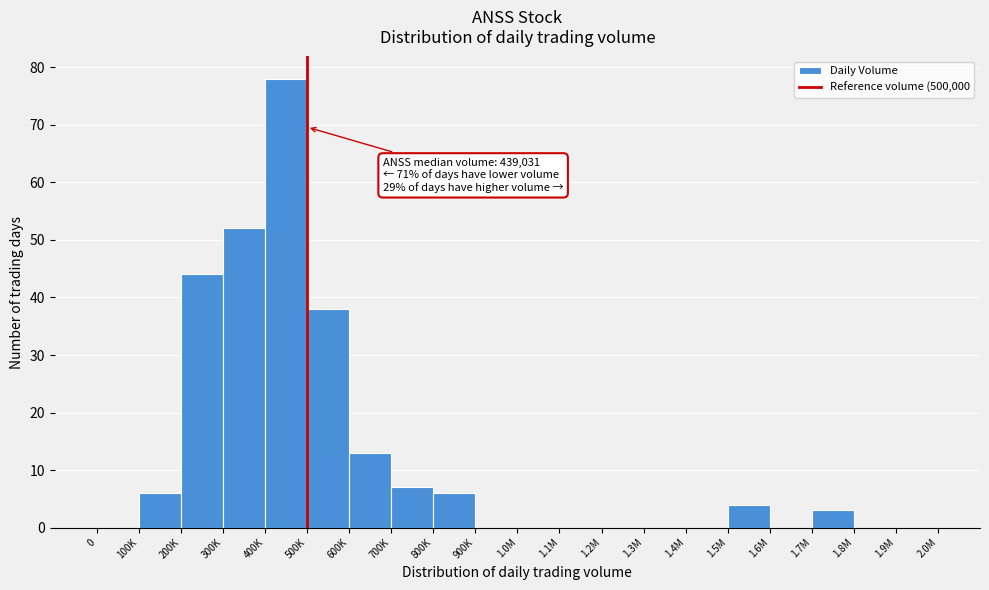

Reading left to right, list all the values displayed in this chart.

0=0	100K=6	200K=44	300K=52	400K=78	500K=38	600K=13	700K=7	800K=6	900K=0	1.0M=0	1.1M=0	1.2M=0	1.3M=0	1.4M=0	1.5M=4	1.6M=0	1.7M=3	1.8M=0	1.9M=0